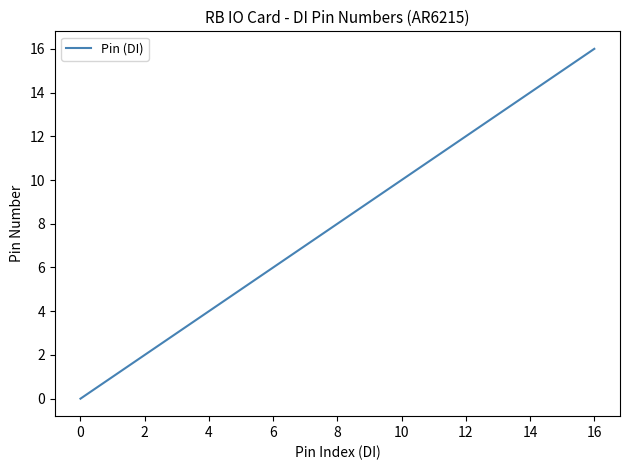

What is the greatest value displayed?

16